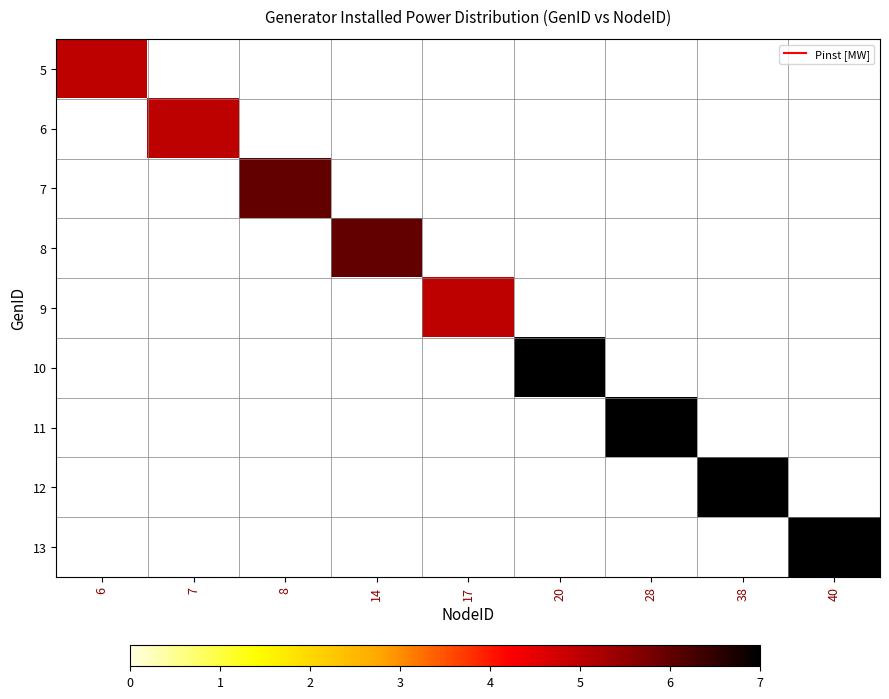

Which series has the widest spread of values?

10